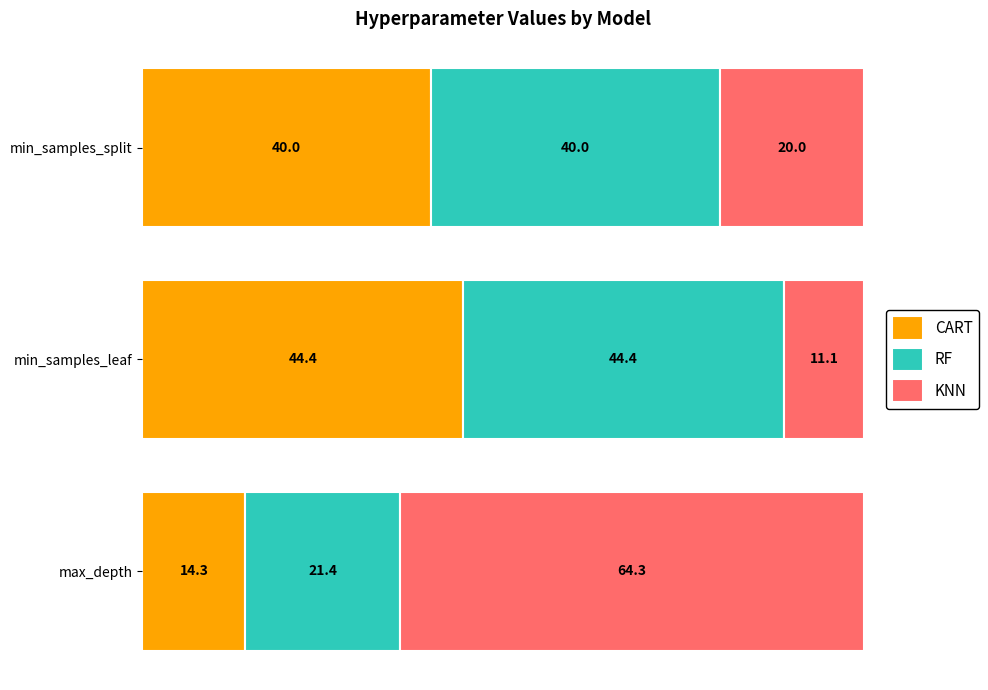

The CART series shows 14.0 at min_samples_split. True or false?

False